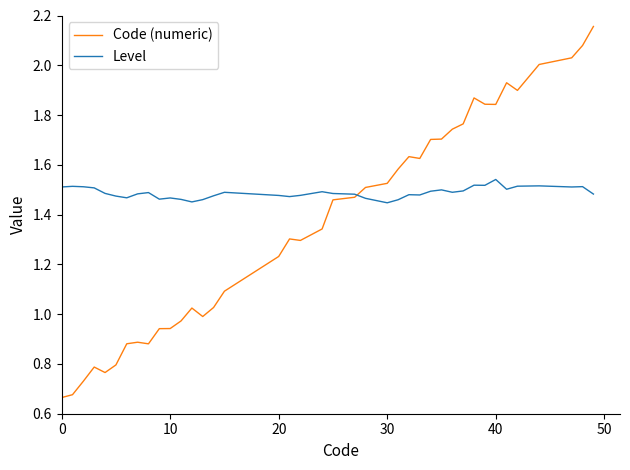

Which series has the widest spread of values?

Code (numeric)